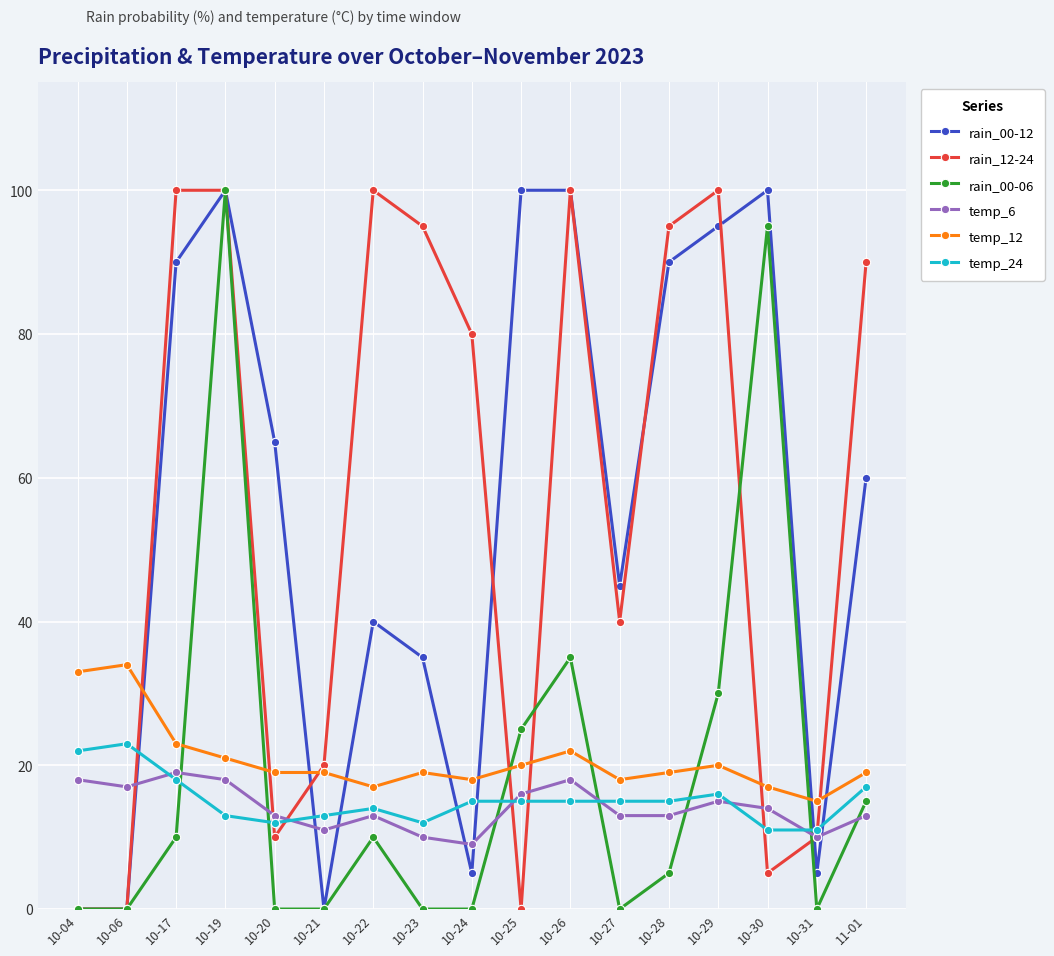

At which category does temp_6 reach its first local peak?

10-17